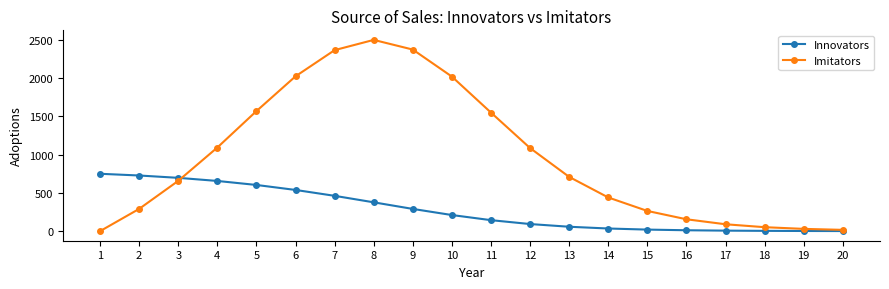

At which label is Imitators closest to 1249?

4